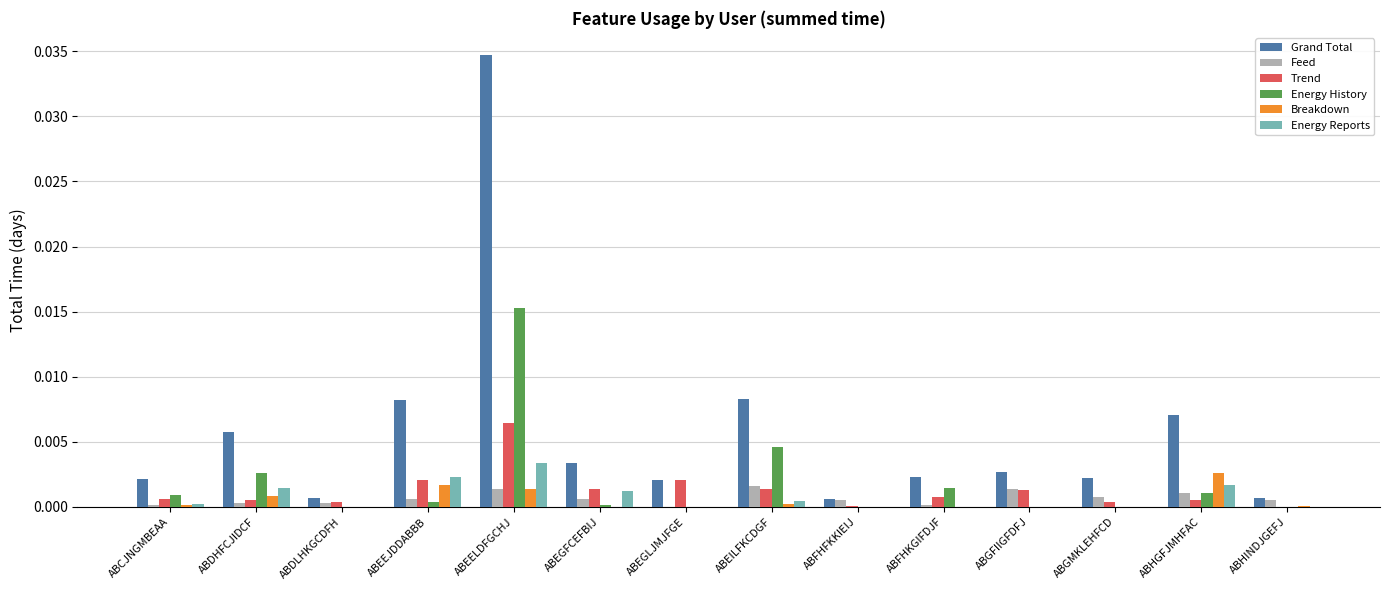

Count the number of data series in this chart.

6